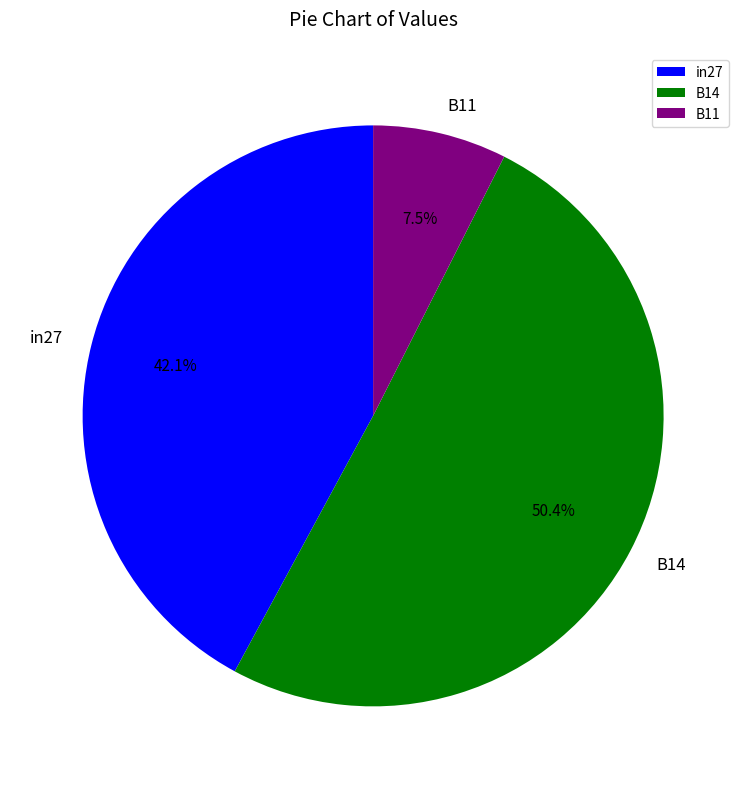

True or false: in27 accounts for 42% of the total.

True